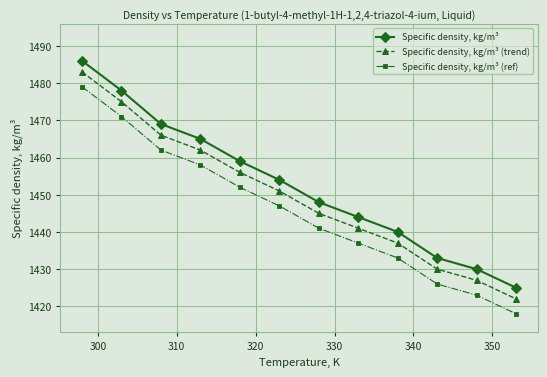

True or false: Specific density, kg/m³ (ref) and Specific density, kg/m³ (trend) intersect in this chart.

False